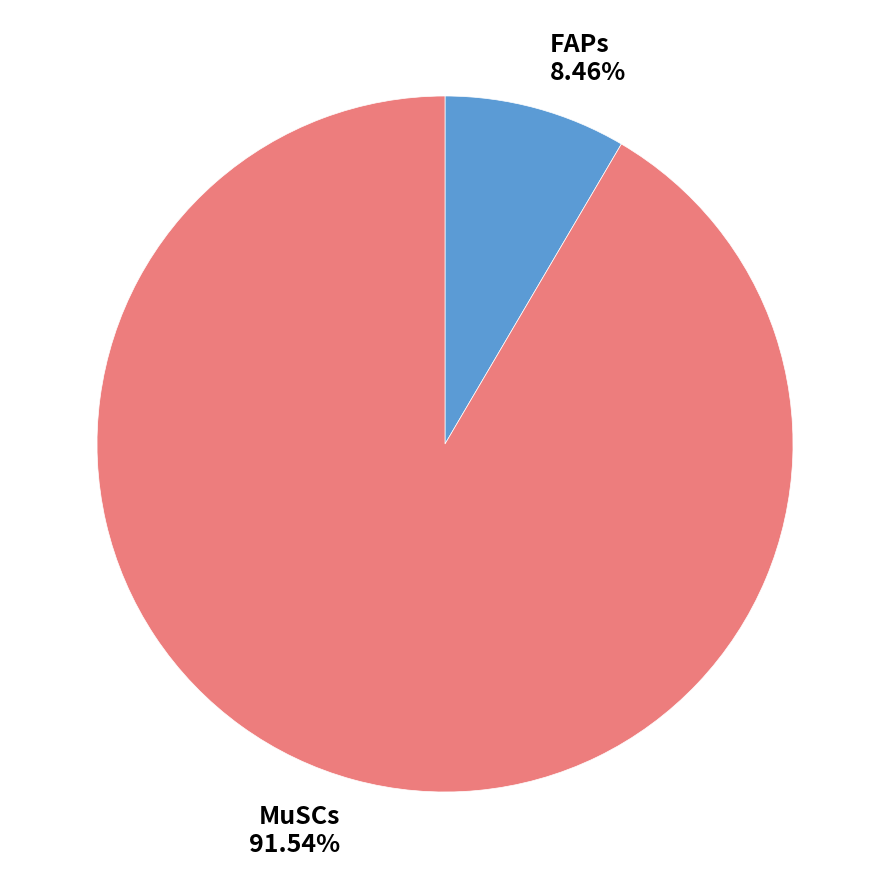

To the nearest percent, what is the combined percentage of FAPs and MuSCs?

100%